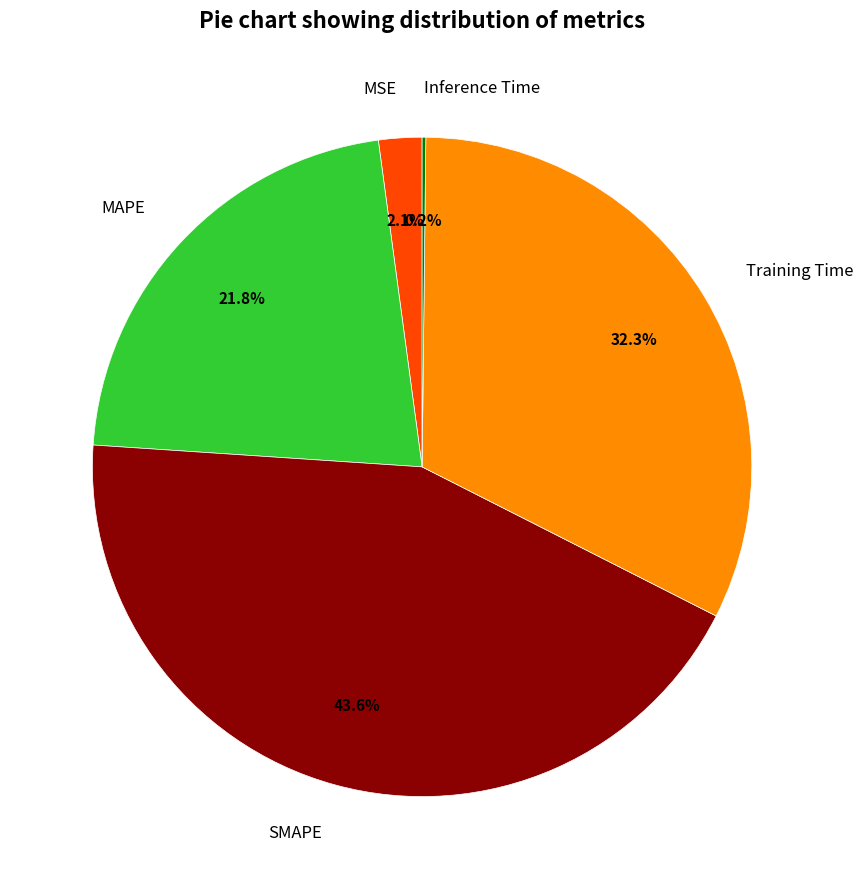

Which has a higher value, SMAPE or MAPE?

SMAPE